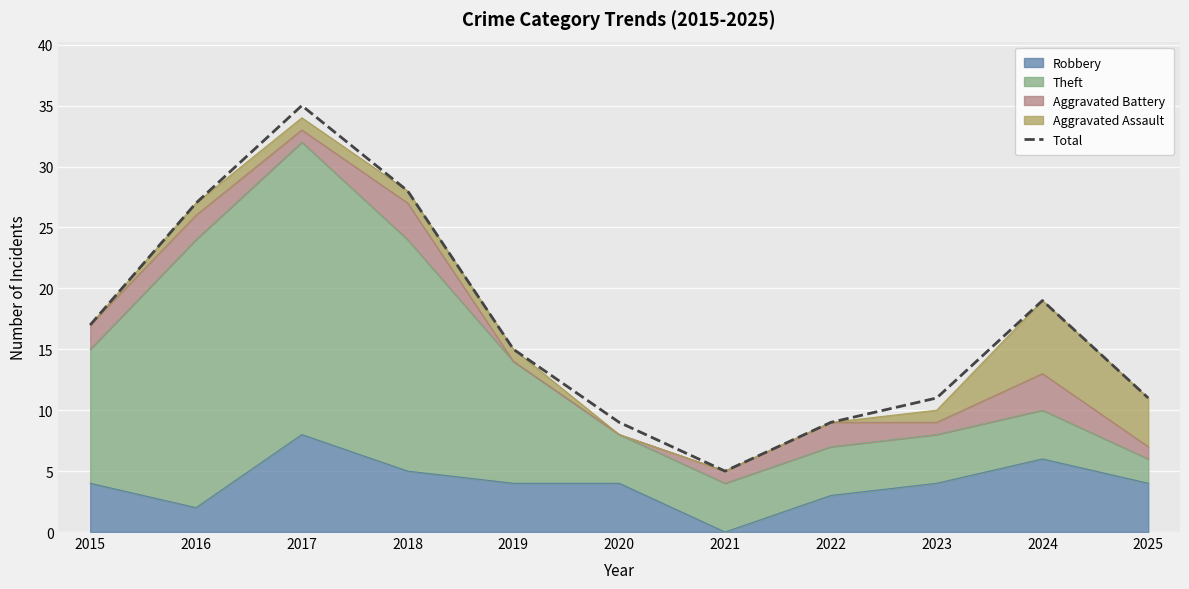

Count the number of values greater than 15.

5